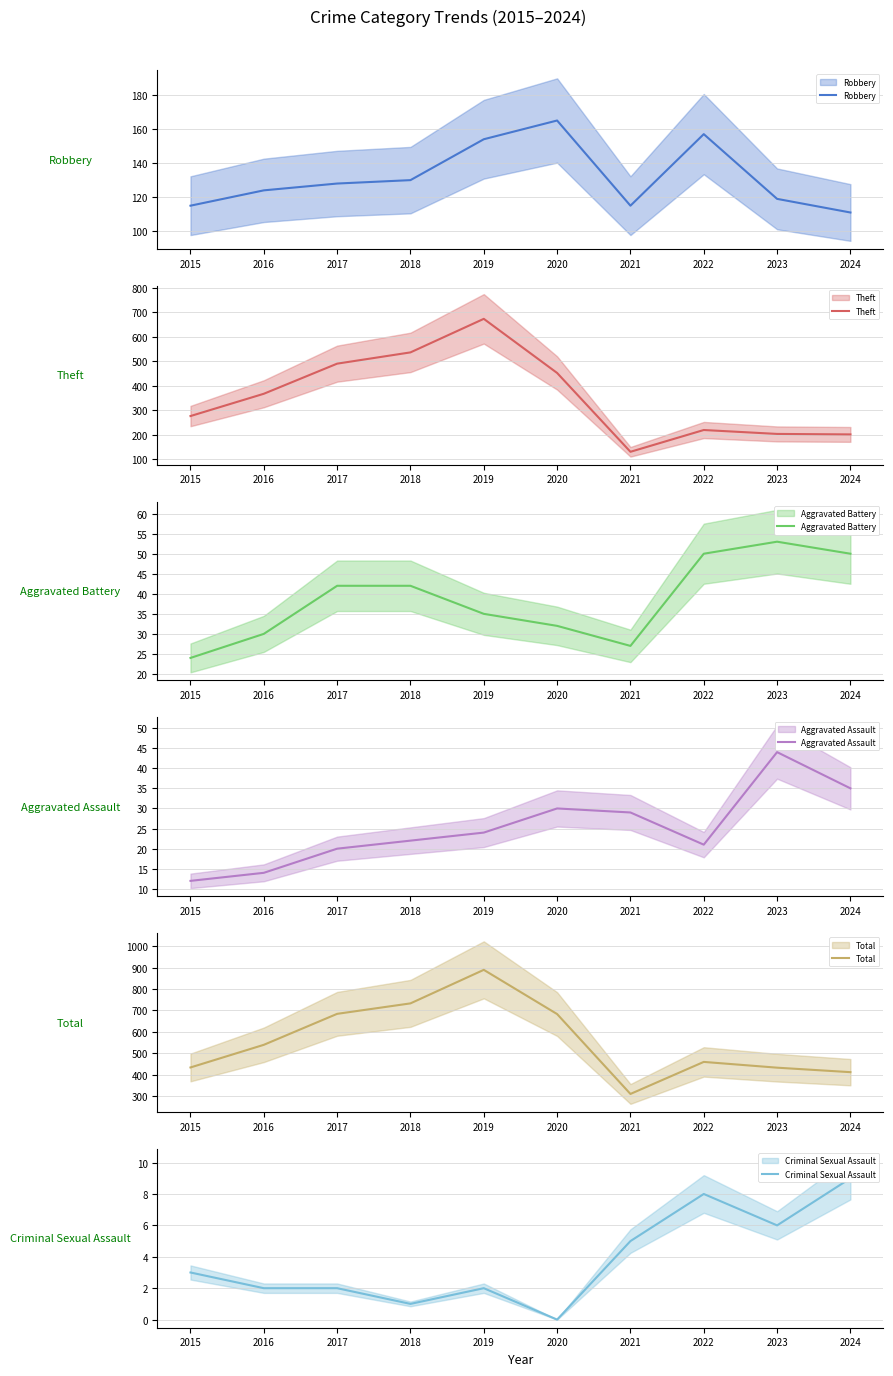

Between 2015 and 2019, which is larger?

2019